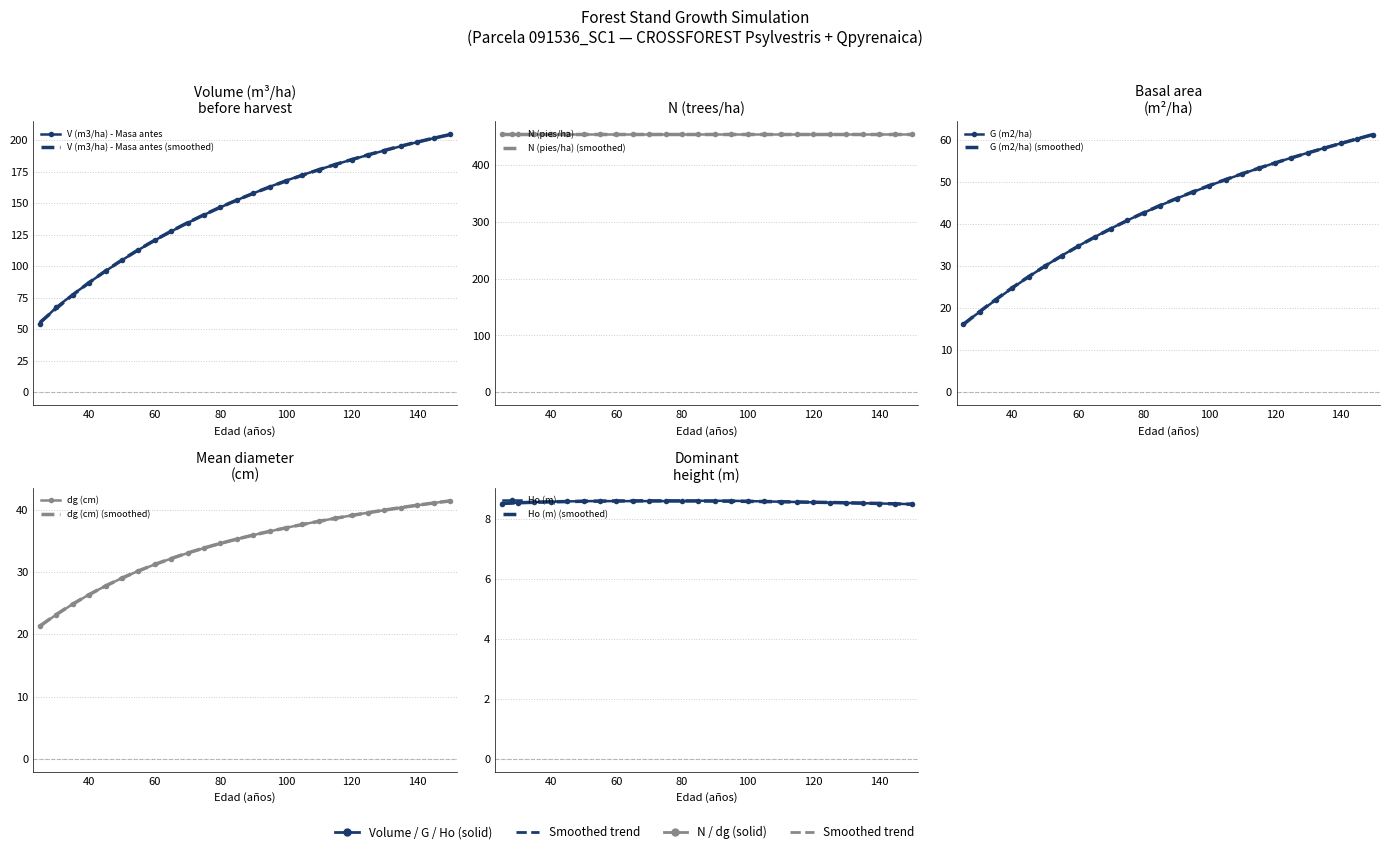

Which has a higher value, 80 or 120?

120